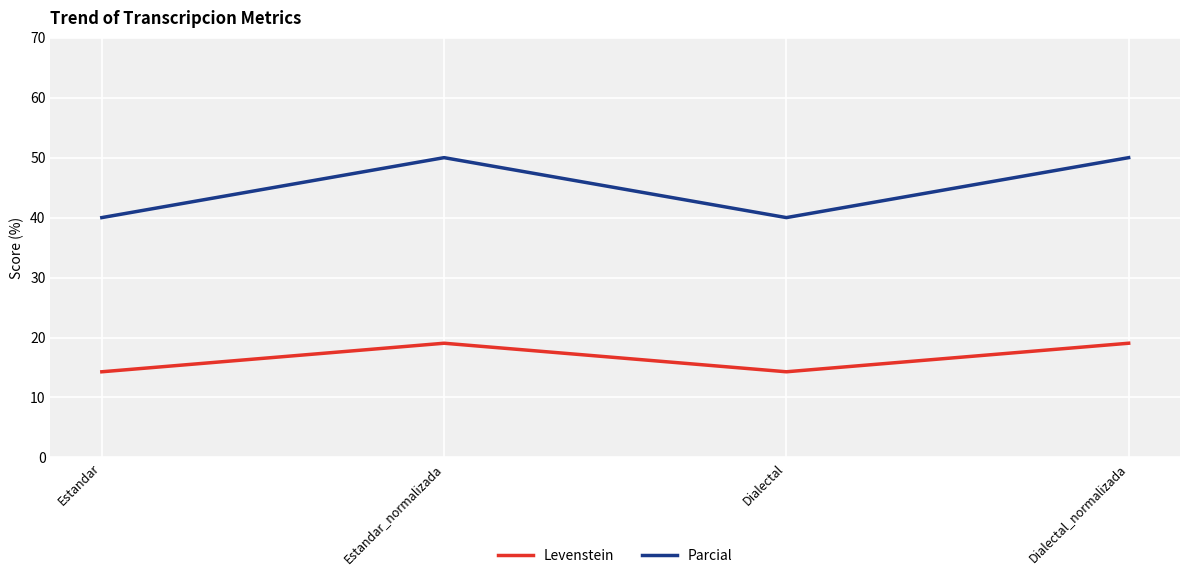

Which series has the largest range (max minus min)?

Parcial